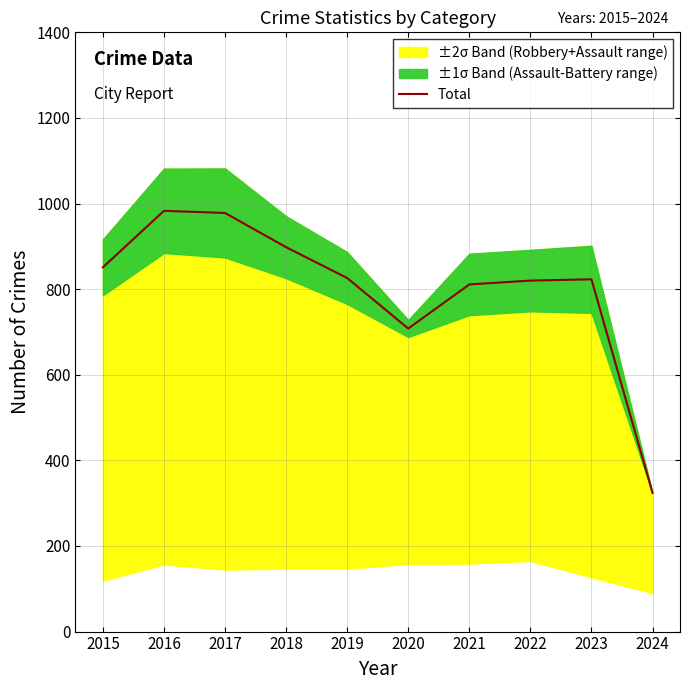

Which label corresponds to the largest value in the chart?

2016